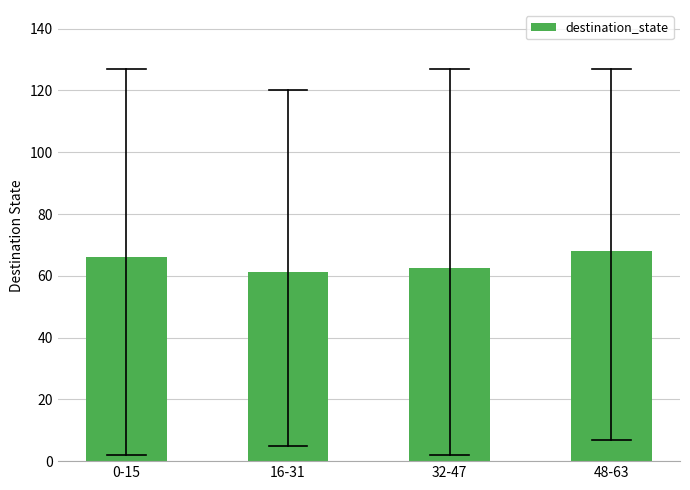

Reading left to right, extract all data points from this chart.

0-15=66.2	16-31=61.2	32-47=62.6	48-63=67.9